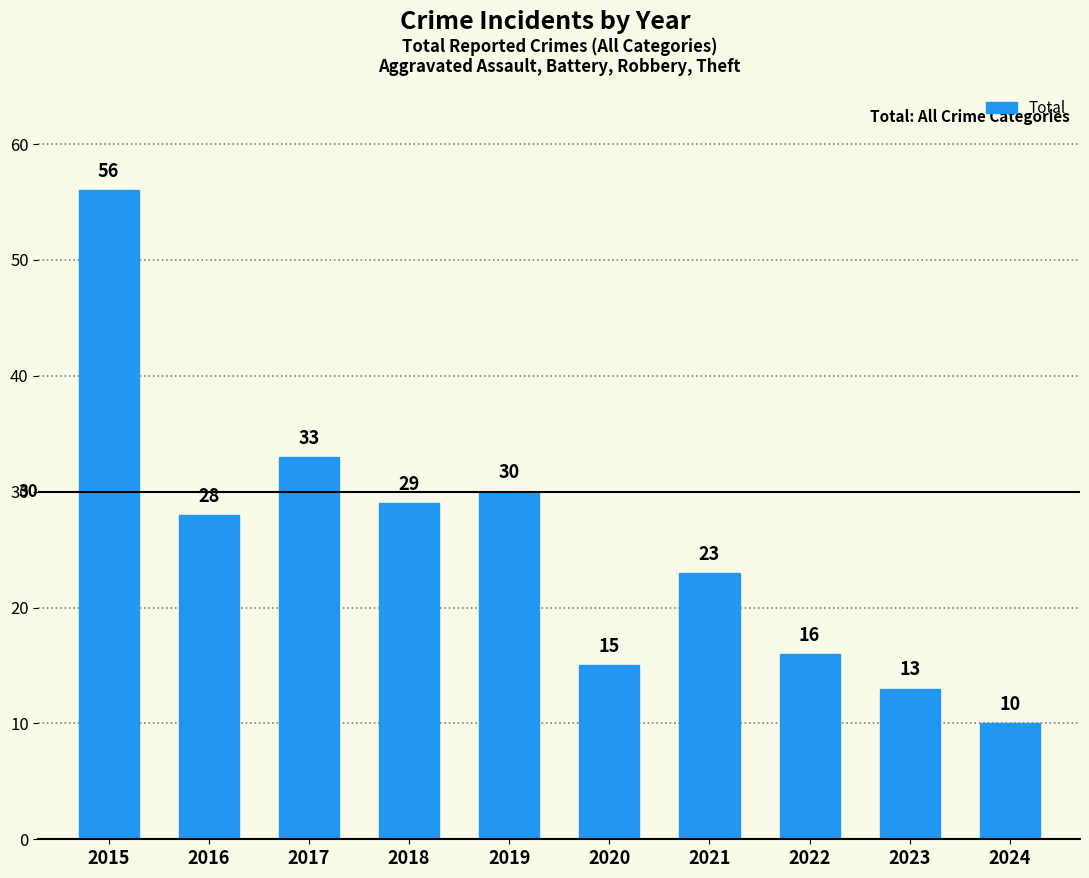

Rank the categories by value from highest to lowest.

2015, 2017, 2019, 2018, 2016, 2021, 2022, 2020, 2023, 2024